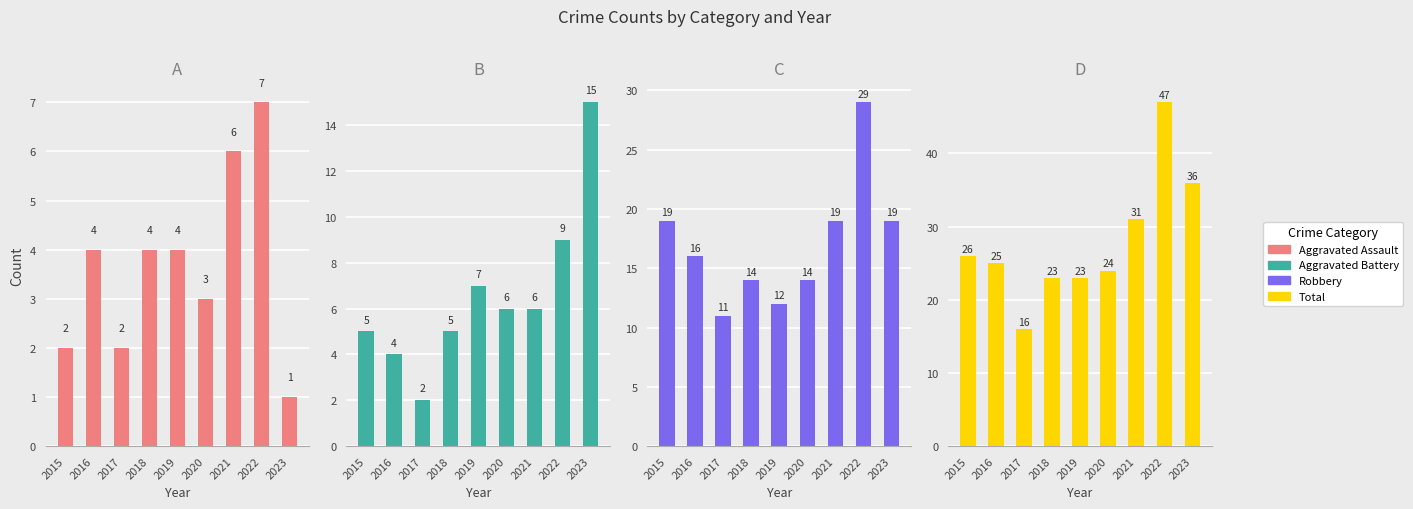

Where is Aggravated Assault nearest to the value 4?

2016